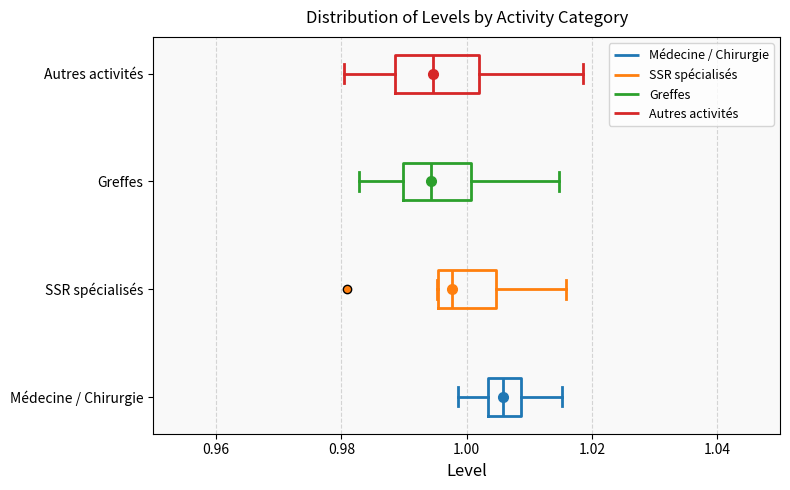

Which box is the widest, from its left edge to its right edge?

Autres activités